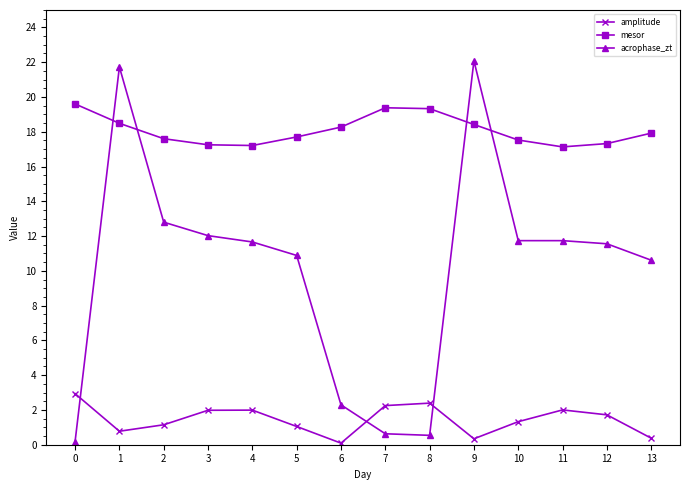

What are all the series names shown in the legend?

amplitude, mesor, acrophase_zt